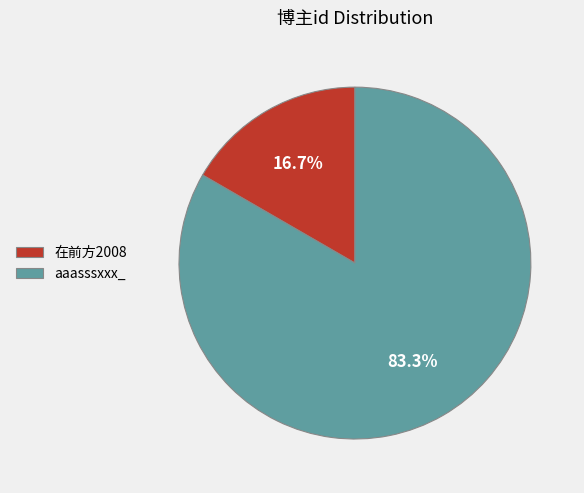

Is it true that 在前方2008 is 17% of the pie?

True